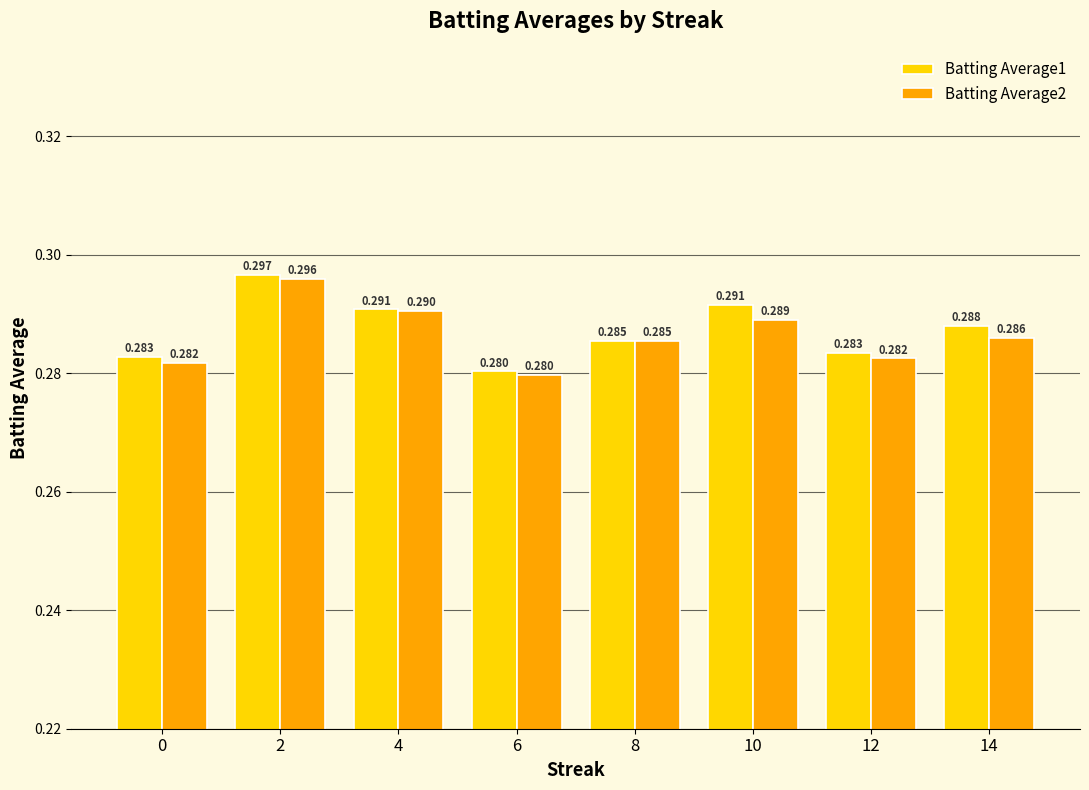

Does the chart contain any negative values?

No